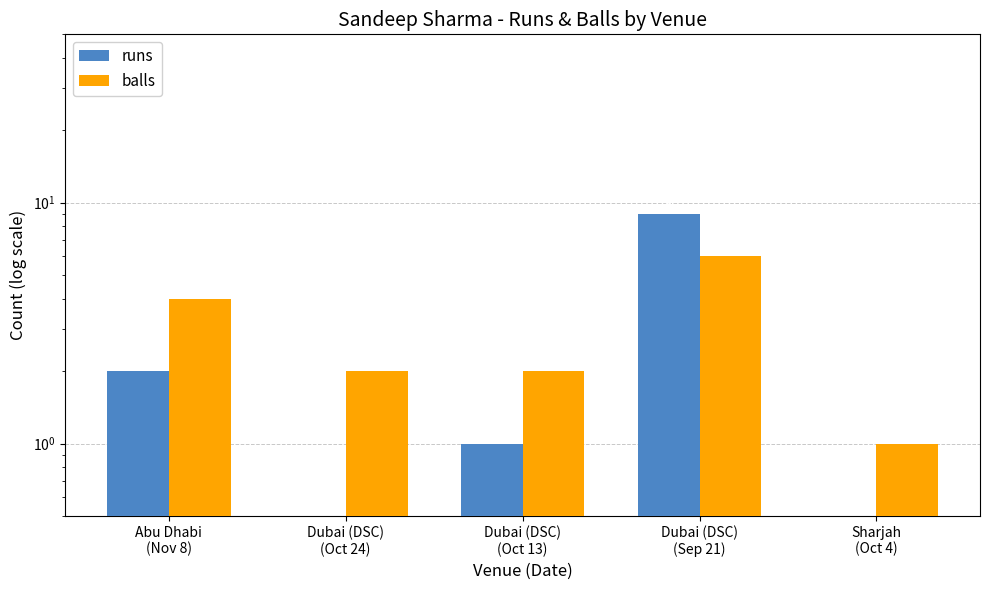

Reading left to right, transcribe all the data shown in this chart.

runs: Abu Dhabi
(Nov 8)=2	Dubai (DSC)
(Oct 24)=0	Dubai (DSC)
(Oct 13)=1	Dubai (DSC)
(Sep 21)=9	Sharjah
(Oct 4)=0
balls: Abu Dhabi
(Nov 8)=4	Dubai (DSC)
(Oct 24)=2	Dubai (DSC)
(Oct 13)=2	Dubai (DSC)
(Sep 21)=6	Sharjah
(Oct 4)=1